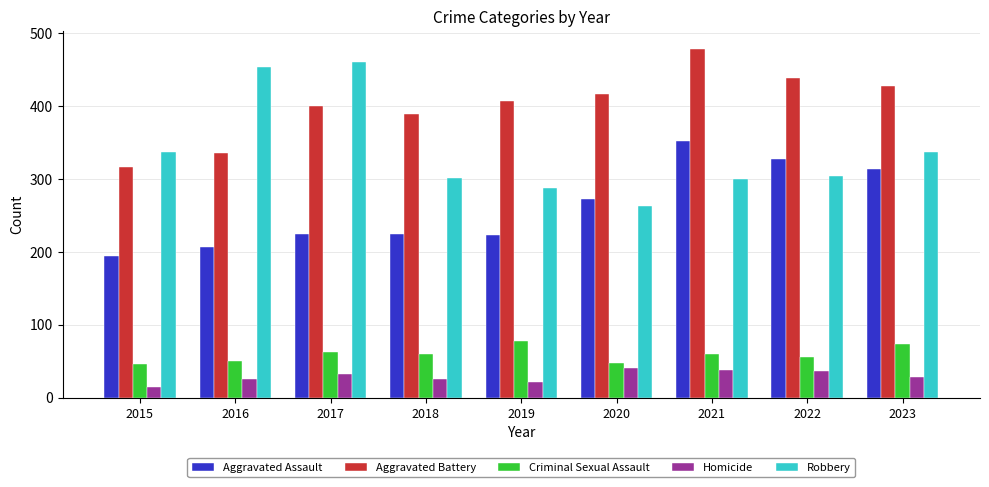

How many data points in Homicide are less than 28?

4